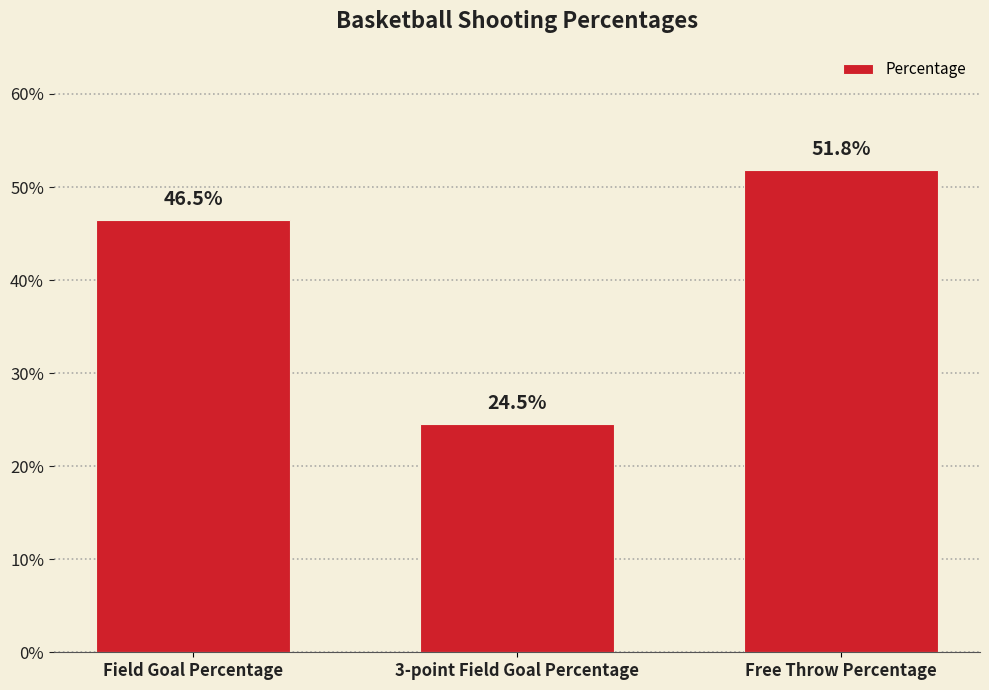

Does the chart contain any negative values?

No